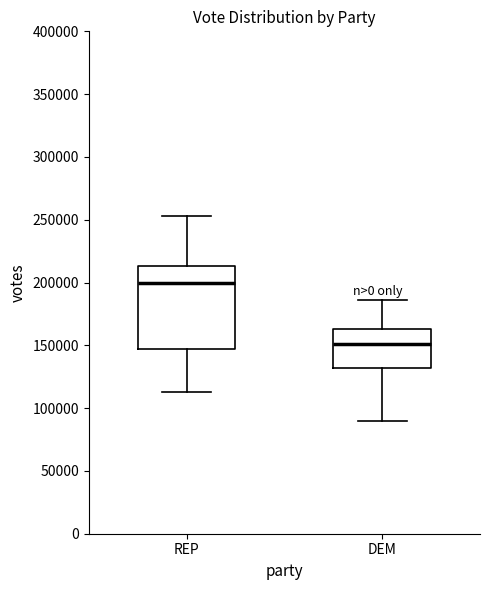

Which box has the highest median line?

REP